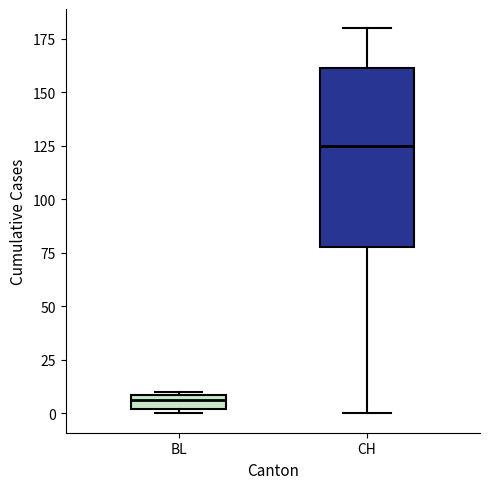

Which box has the lowest median line?

BL